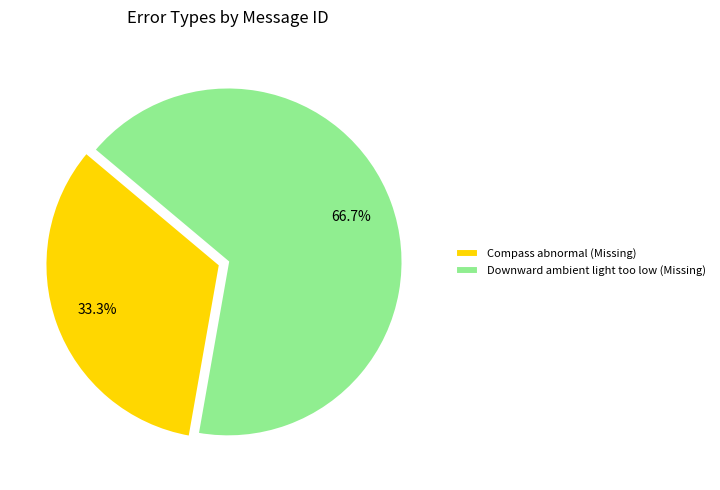

Is Downward ambient light too low (Missing) the majority of the pie?

Yes